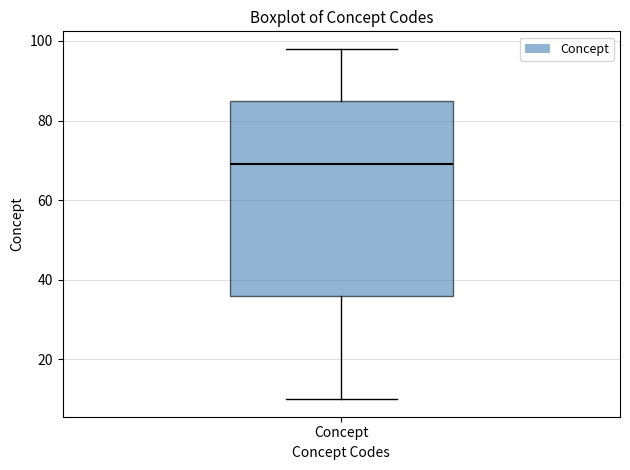

Read this box plot against the y-axis: the position of the median line, the range covered by the box, and the ends of both whiskers. The values are not printed on the chart, so give them approximately, as read against the axis.

median 70, box 36 to 86, whiskers 10 to 98